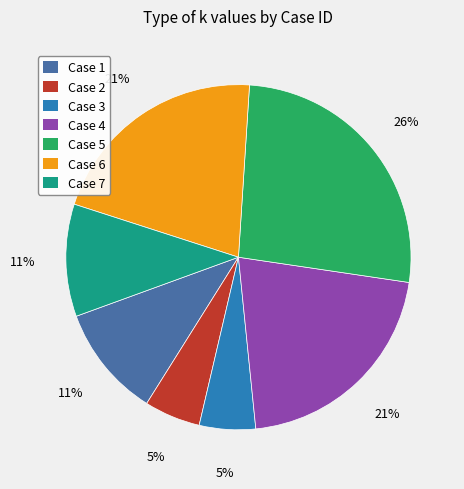

Which slice is the largest?

Case 5